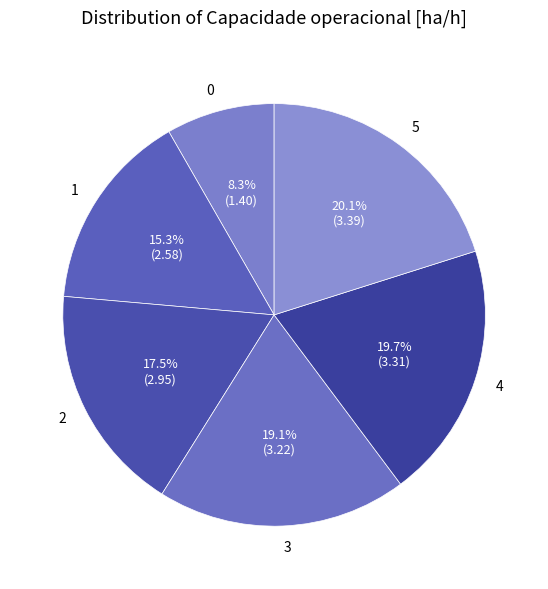

Does any single category account for the majority?

No